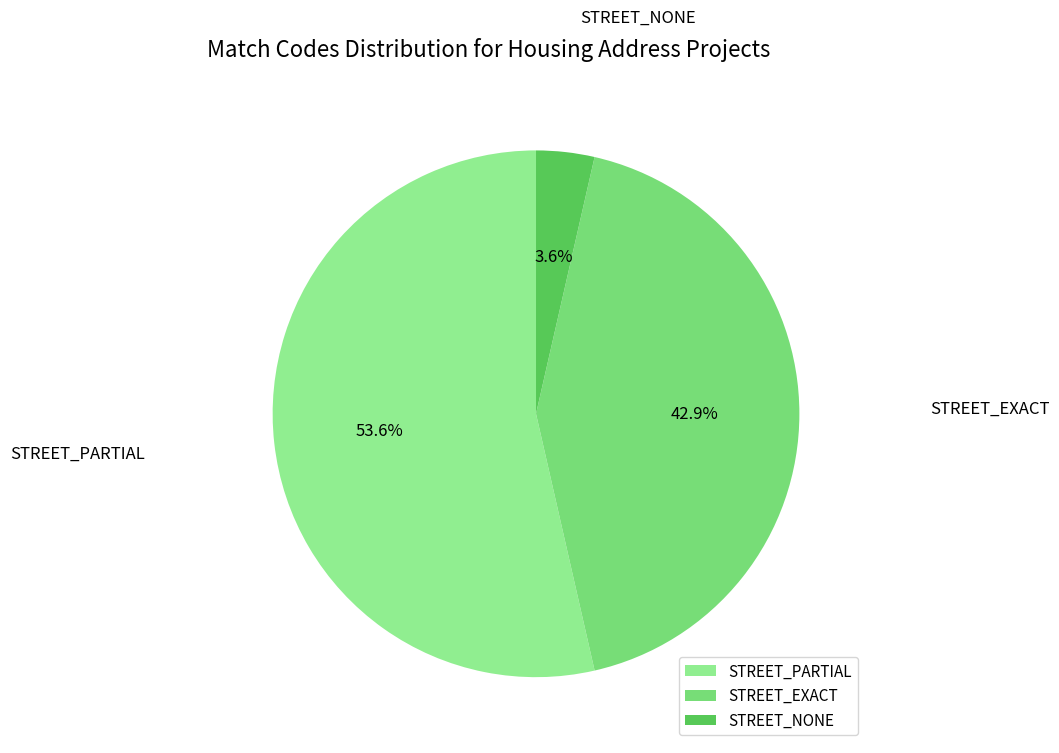

What is the majority slice?

STREET_PARTIAL